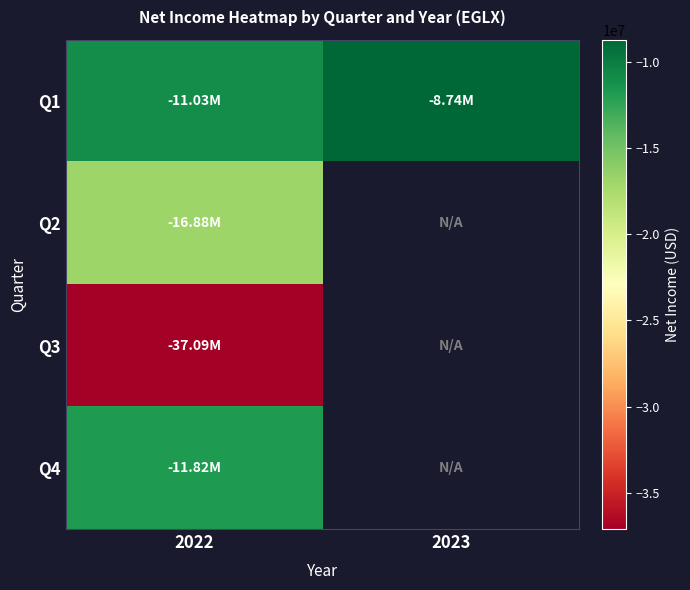

What is the spread (max minus min) of values at 2022?

26061288.0